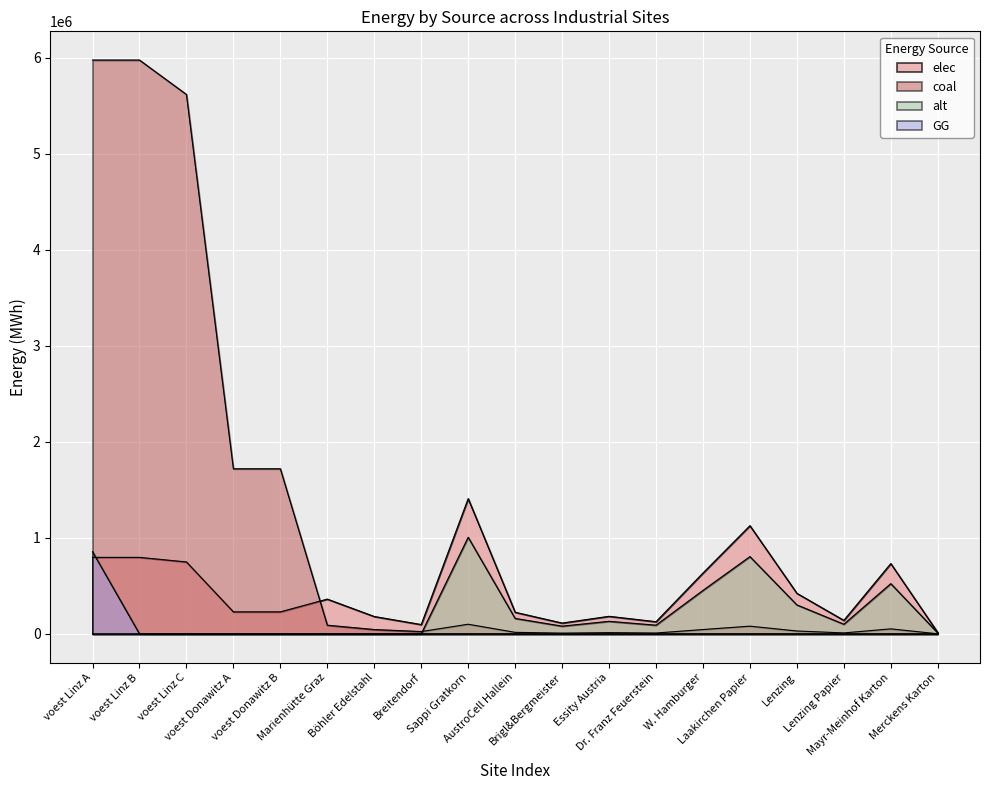

Between Marienhütte Graz and Essity Austria, which series saw the biggest shift?

elec